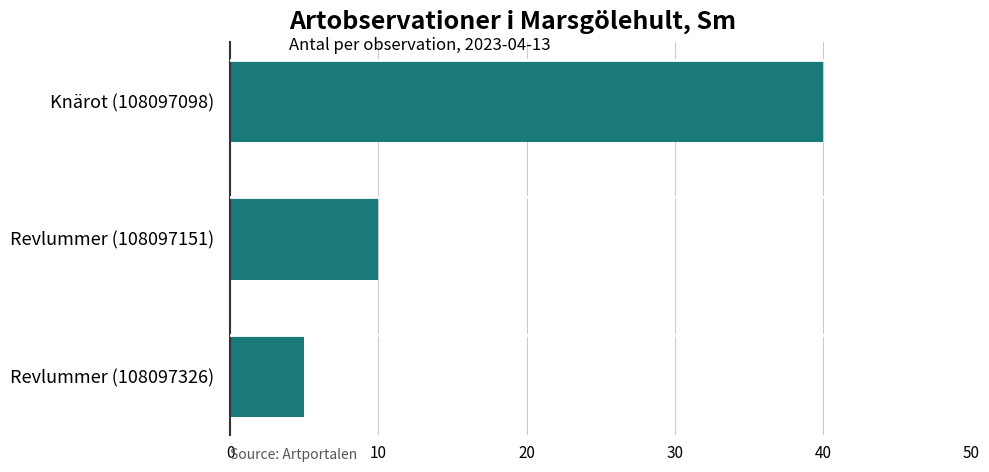

What is the smallest value displayed?

5